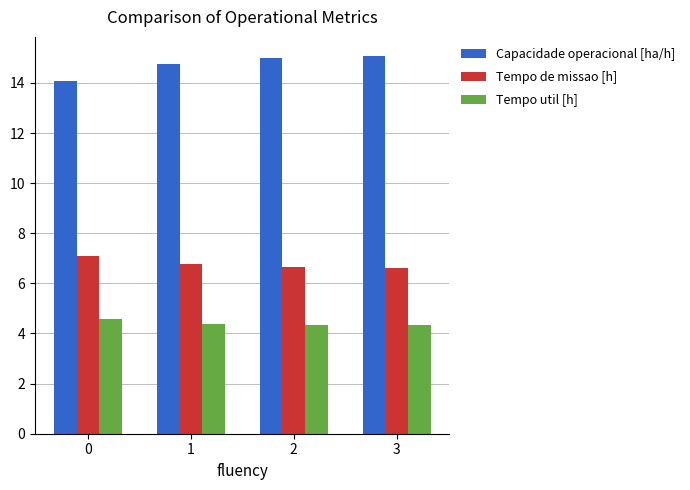

List the series in order of their peak value, highest first.

Capacidade operacional [ha/h], Tempo de missao [h], Tempo util [h]